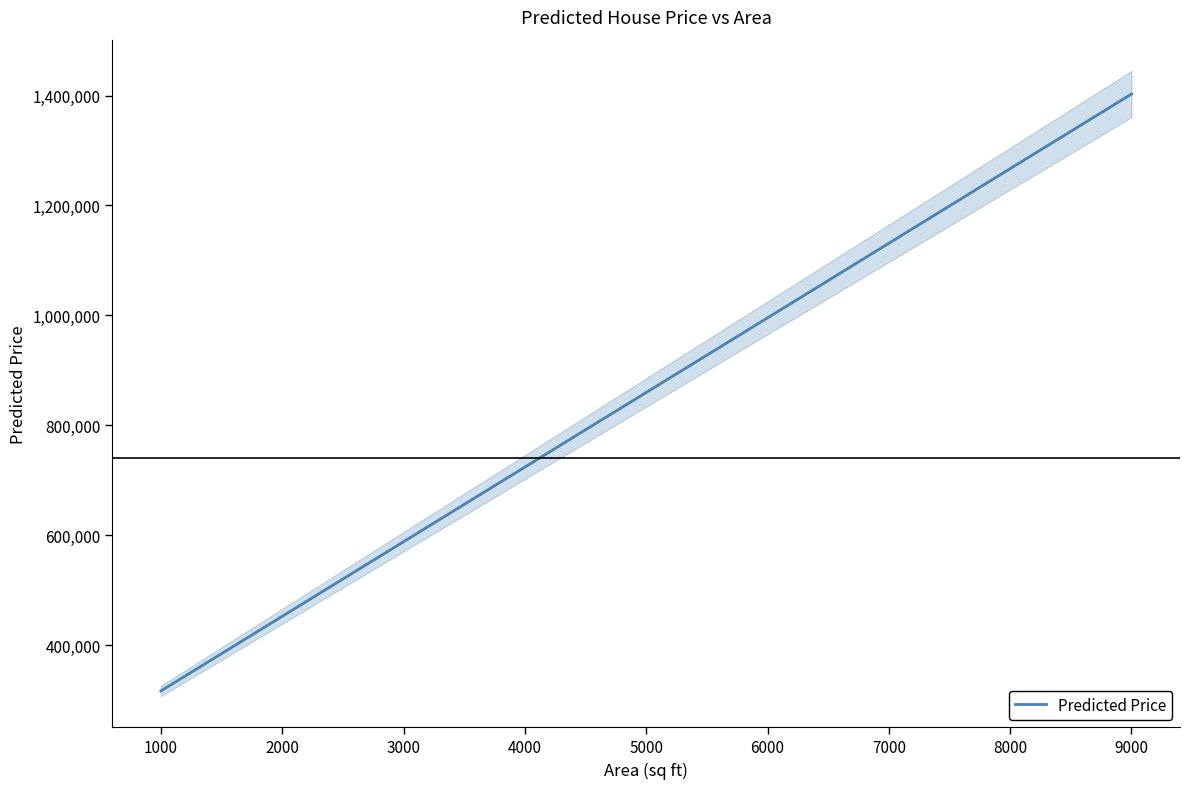

What is the label of the 7th point from the right?

6000